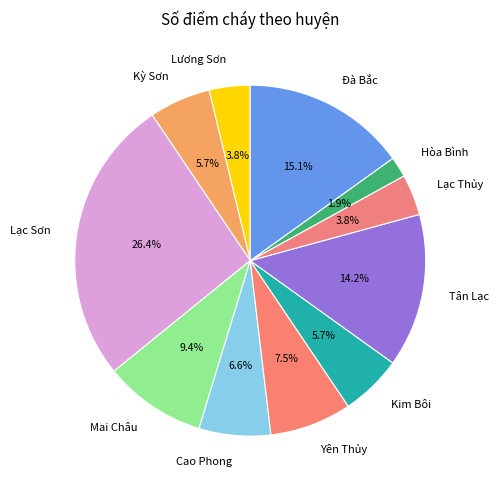

Is there a majority slice in this chart?

No